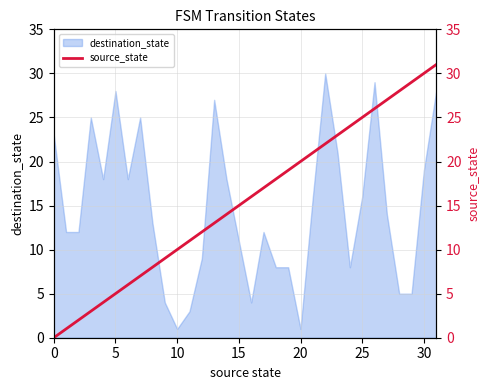

How many data points does each series have?

32